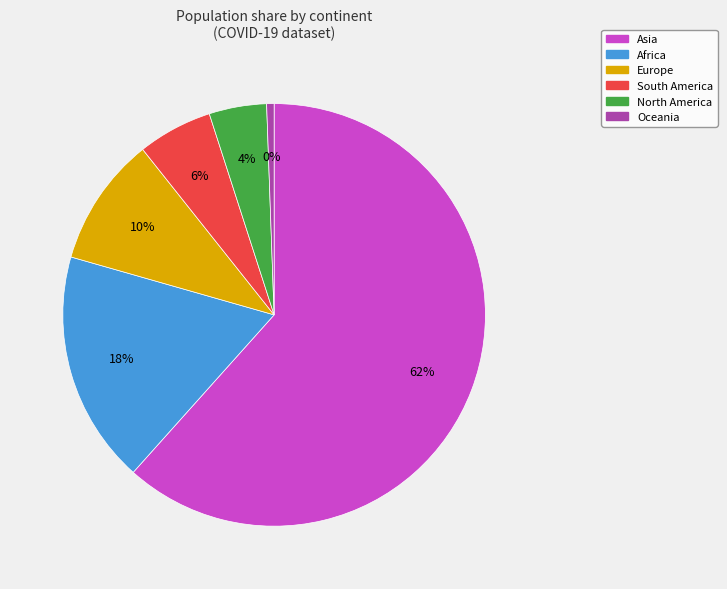

Which slice is the largest?

Asia